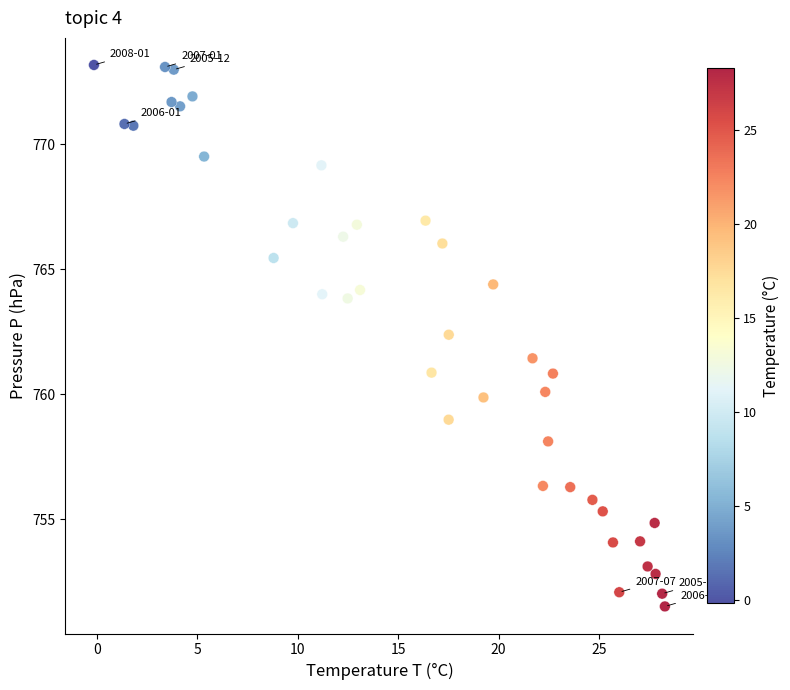

What is the range of X values (max minus min)?

28.4